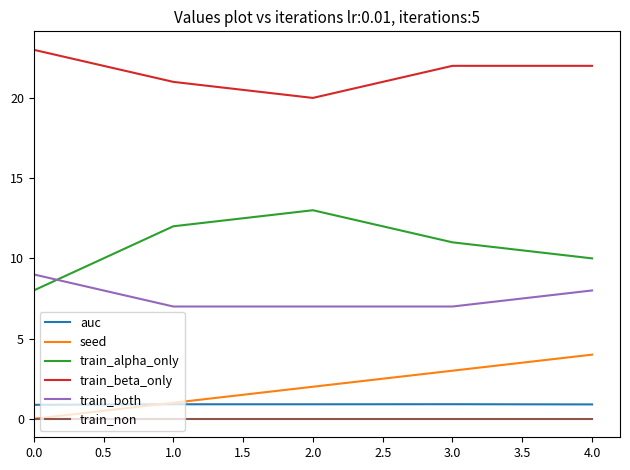

Reading left to right, transcribe all the data shown in this chart.

auc: 0.9	0.9	0.9	0.9	0.9
seed: 0.0	1.0	2.0	3.0	4.0
train_alpha_only: 8.0	12.0	13.0	11.0	10.0
train_beta_only: 23.0	21.0	20.0	22.0	22.0
train_both: 9.0	7.0	7.0	7.0	8.0
train_non: 0.0	0.0	0.0	0.0	0.0